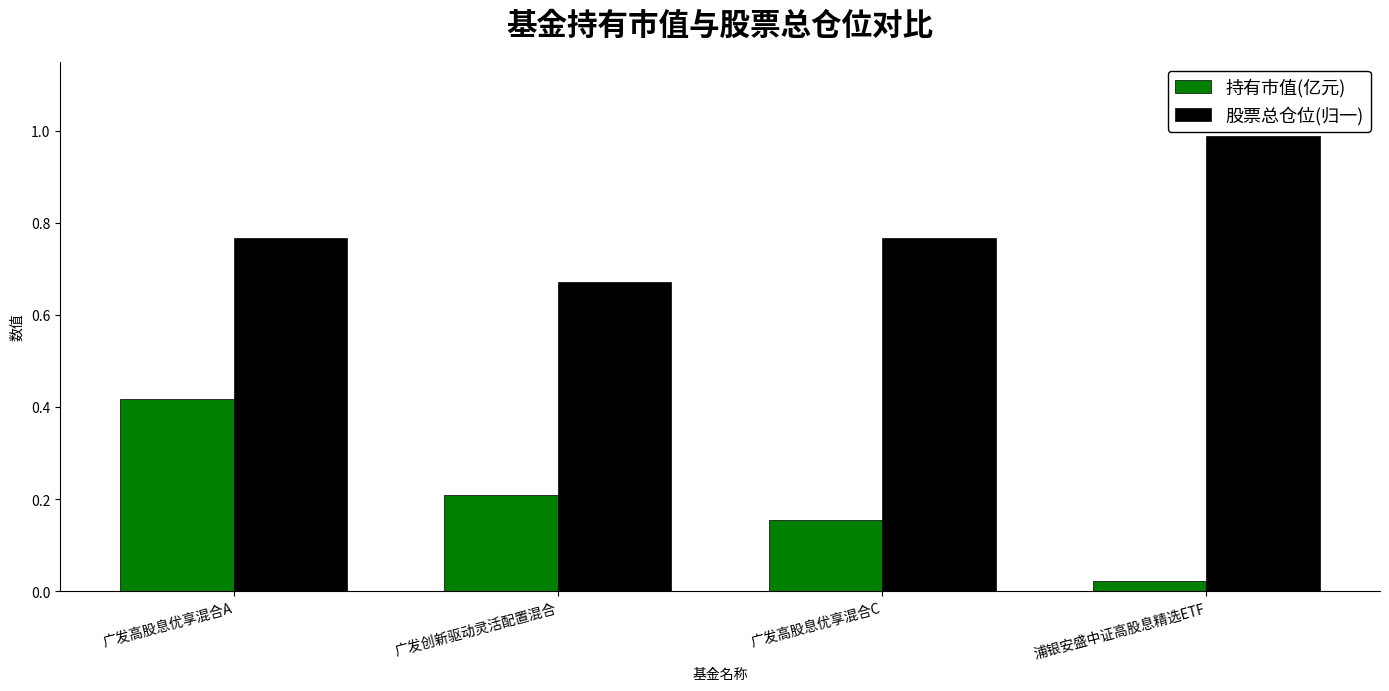

What position from the left is 广发高股息优享混合C?

3